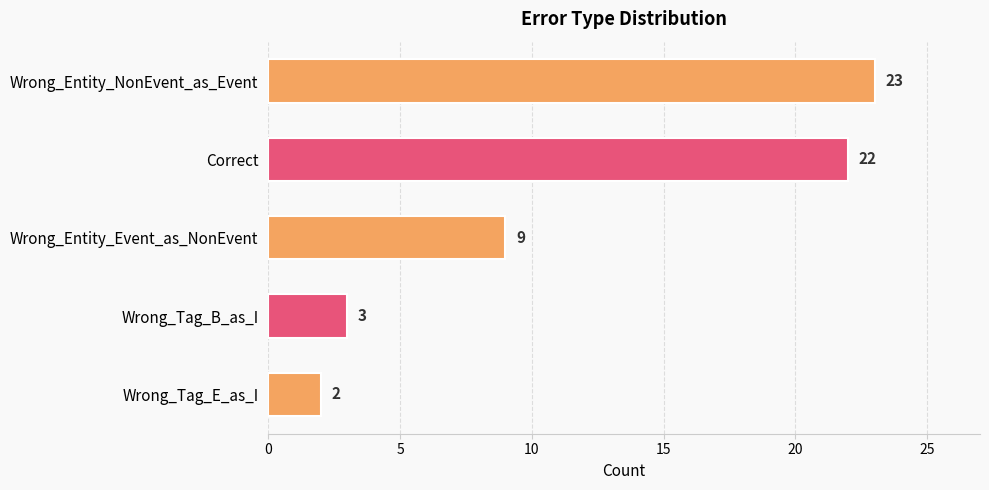

What is the greatest value displayed?

23